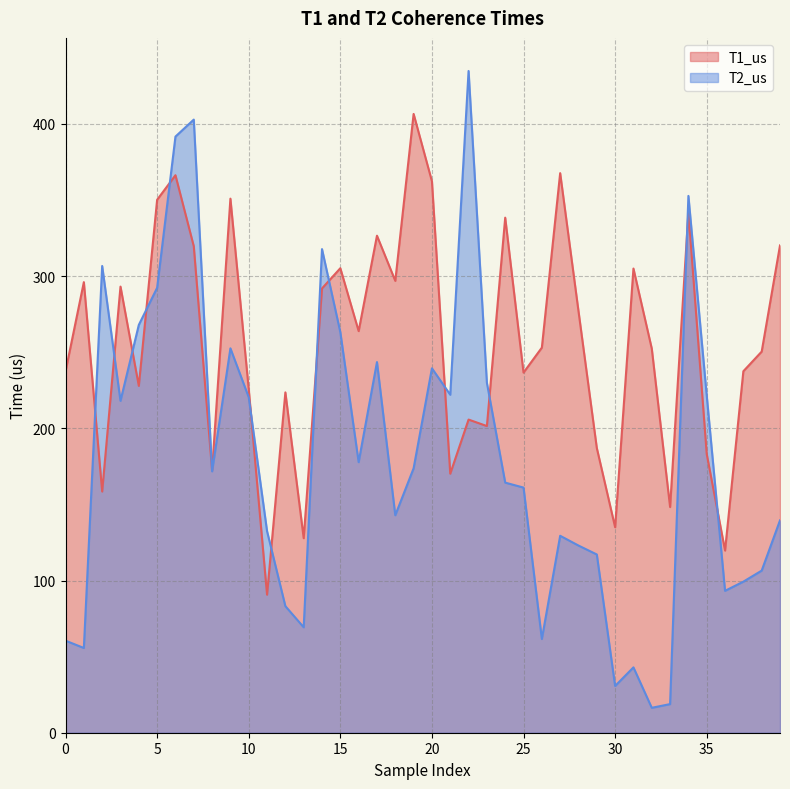

How many lines are shown in the chart?

2